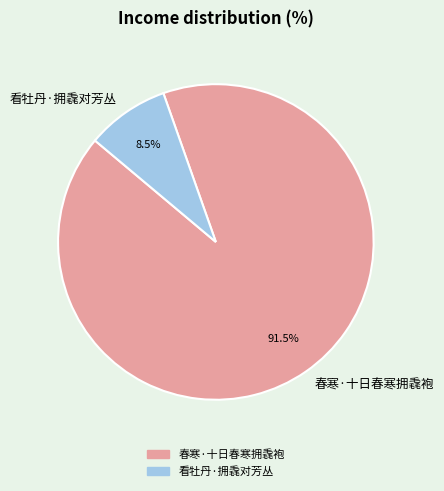

How many segments does this pie chart have?

2